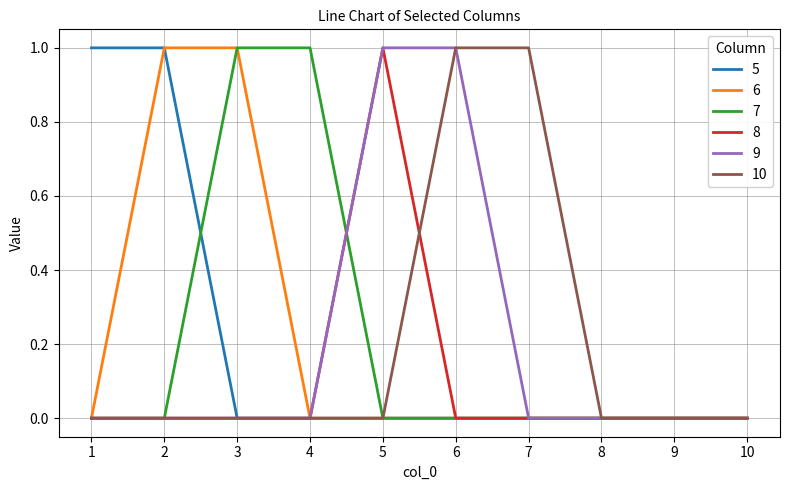

The 7 series shows 1 at 3. True or false?

True